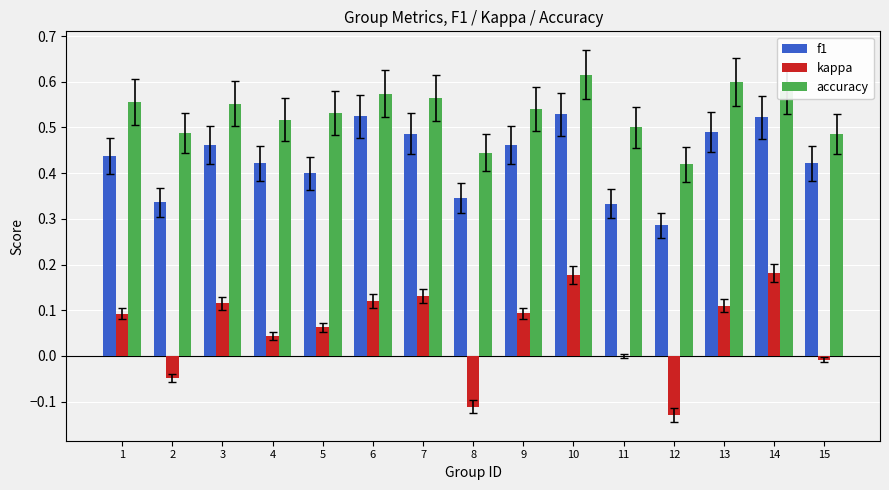

What are all the series names shown in the legend?

f1, kappa, accuracy